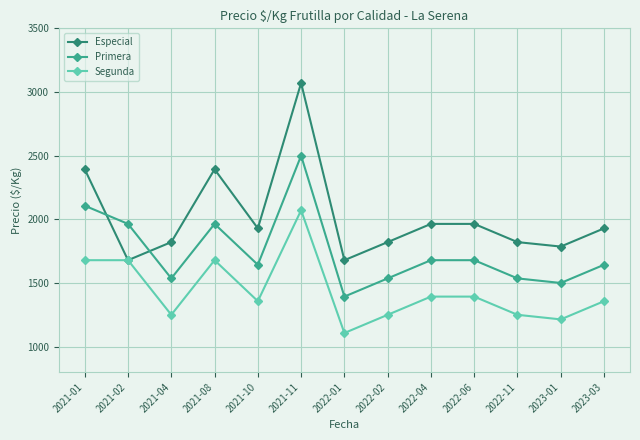

Which series changed the most between 2021-08 and 2022-06?

Especial